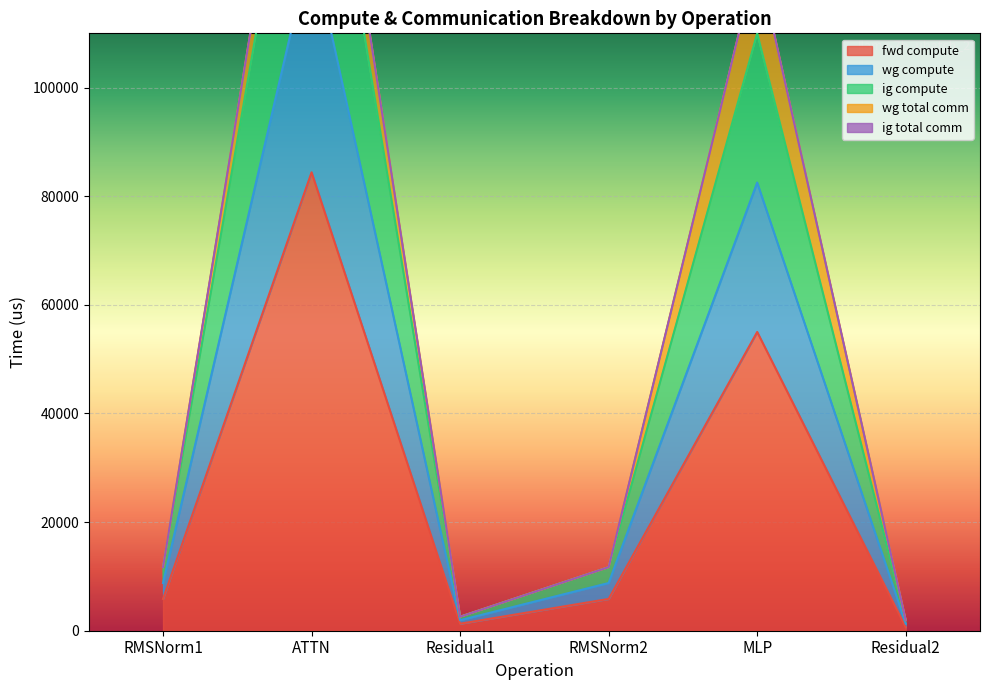

At which label is fwd compute closest to 42527?

MLP